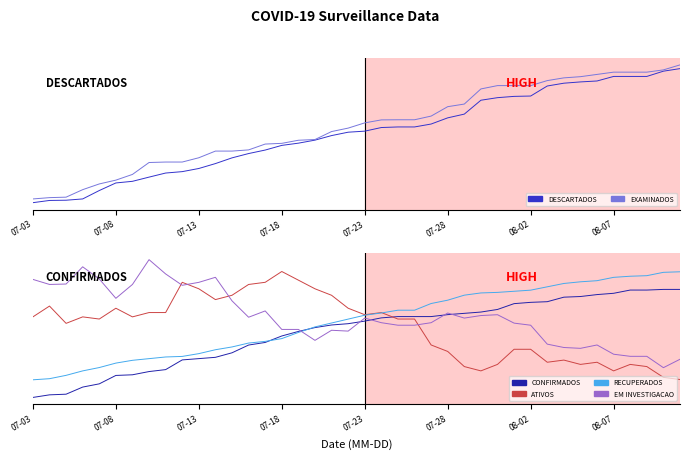

How many interior local valleys does the EM INVESTIGACAO series have?

9